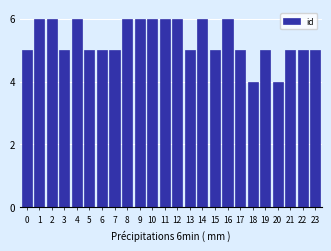

Reading left to right, what are all the values shown in this chart?

5	6	6	5	6	5	5	5	6	6	6	6	6	5	6	5	6	5	4	5	4	5	5	5